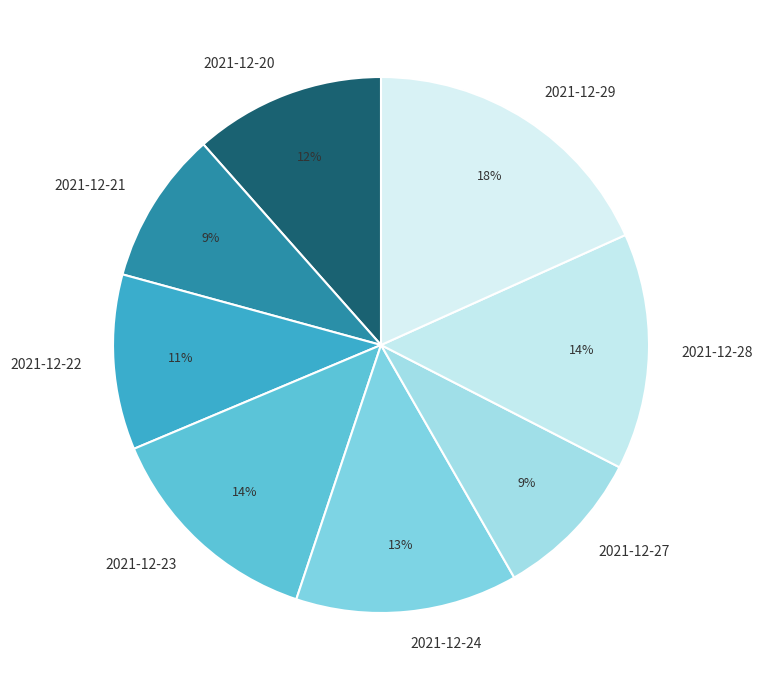

Does 2021-12-29 represent more than half of the total?

No